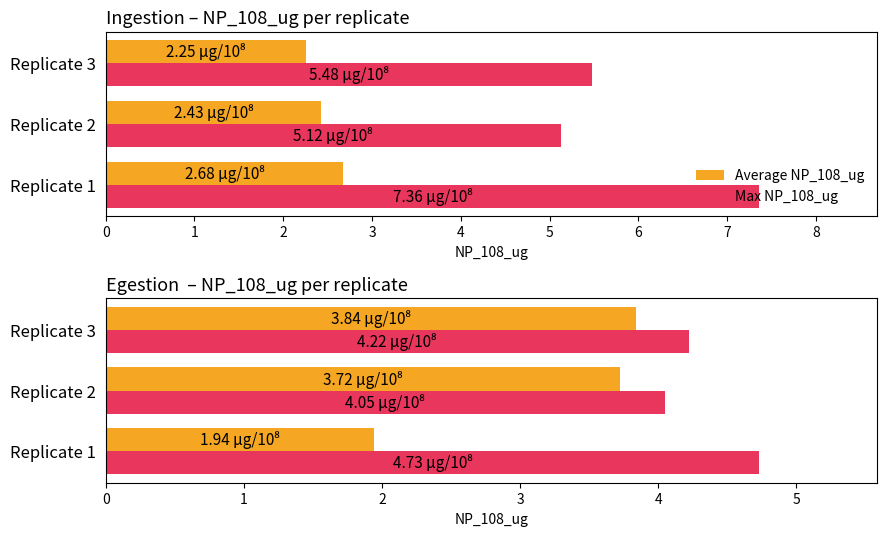

At how many categories does at least one series exceed 2?

3